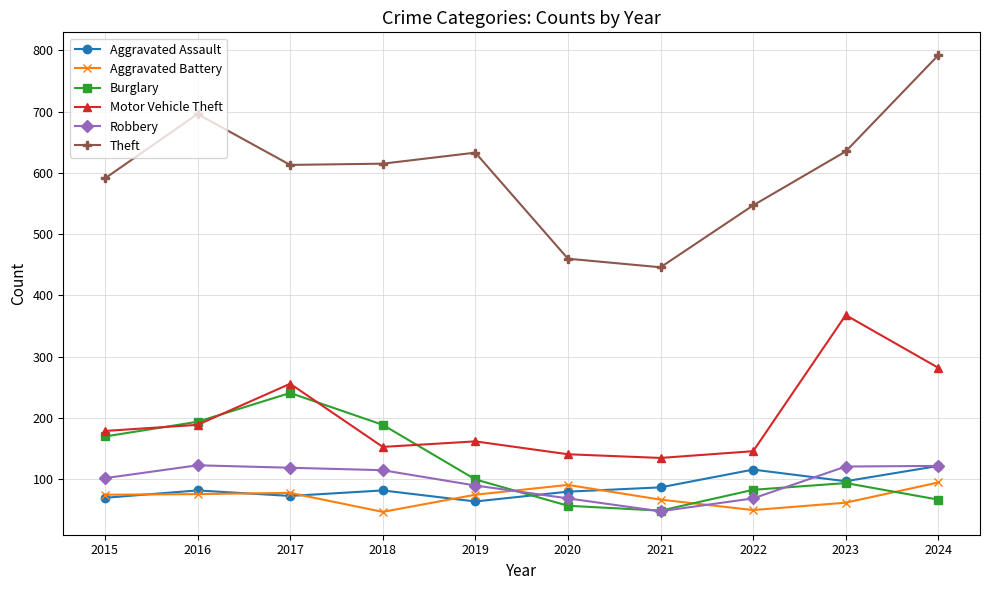

What is the greatest value displayed?

792